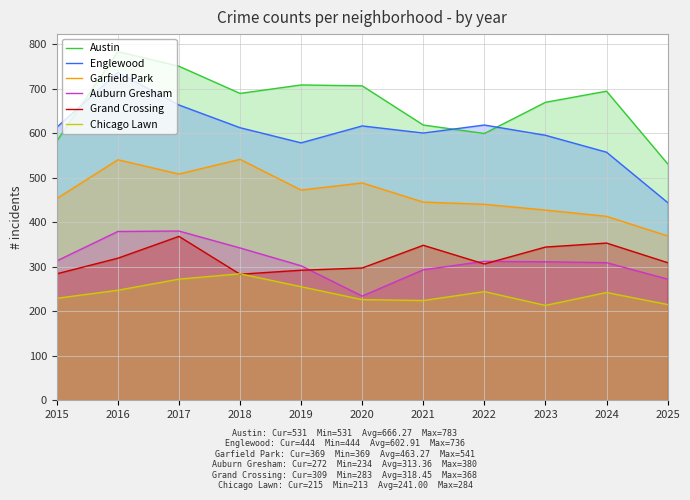

What is the sum of the Auburn Gresham values at 2019 and 2025?

574